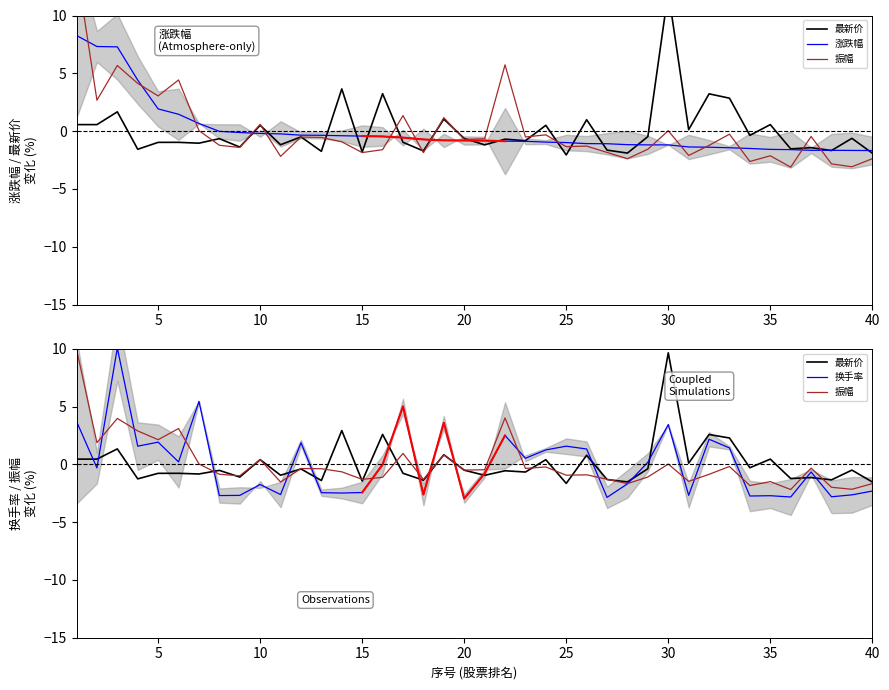

How many values in 振幅 are below zero?

28